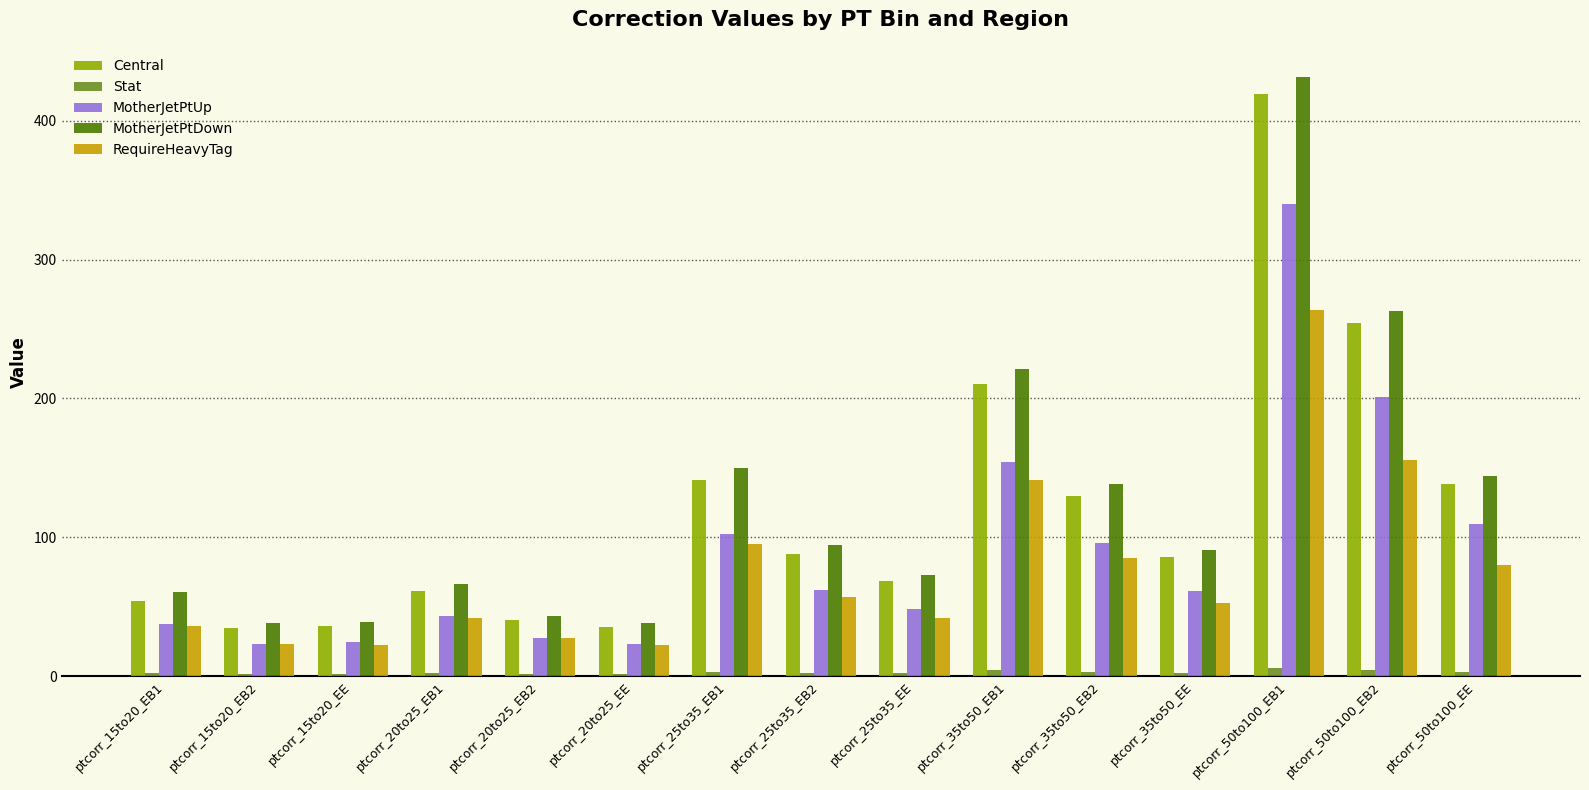

The MotherJetPtUp series shows 110.0 at ptcorr_50to100_EE. True or false?

True